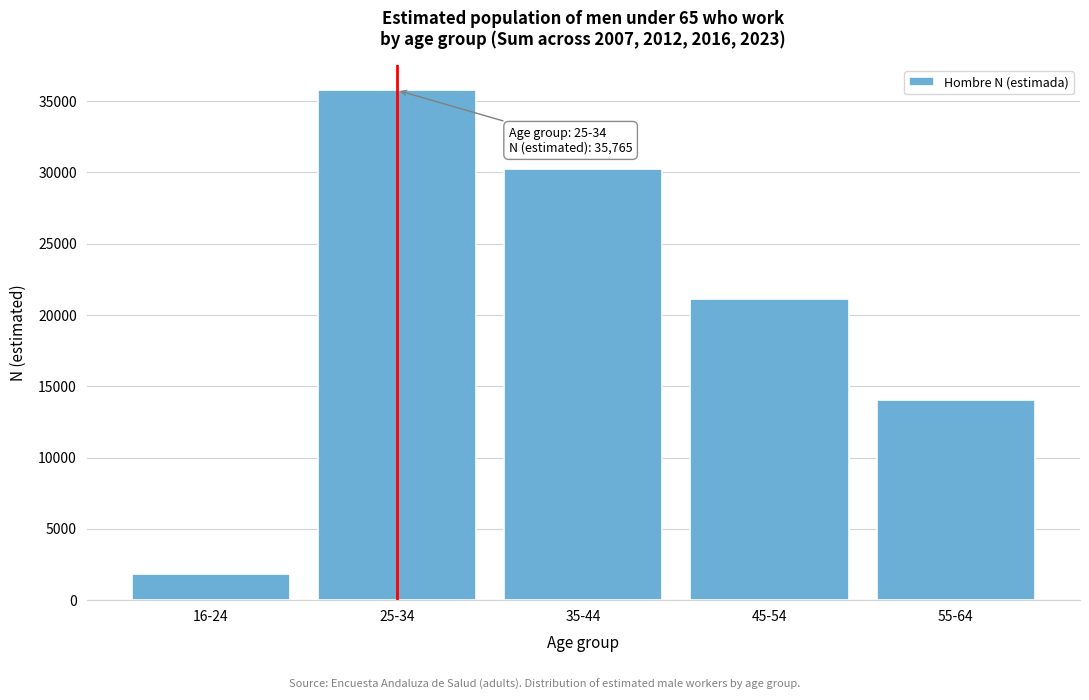

Reading right to left, transcribe all the data shown in this chart.

14005	21155	30271	35765	1855